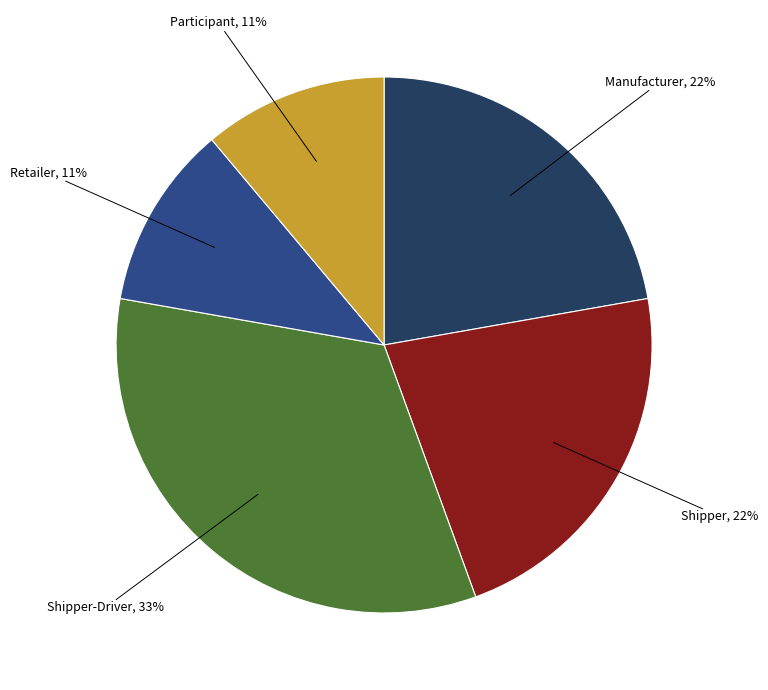

True or false: Manufacturer accounts for 9% of the total.

False